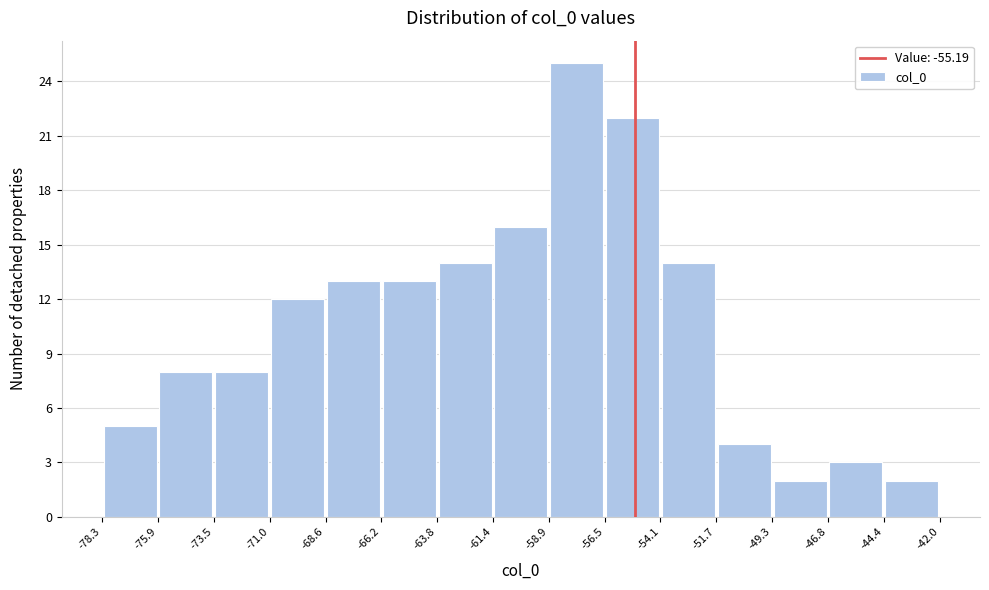

What is the height of the bar covering -75.9 to -73.5 on the x-axis? The values are not printed on the chart, so give them approximately, as read against the axis.

8